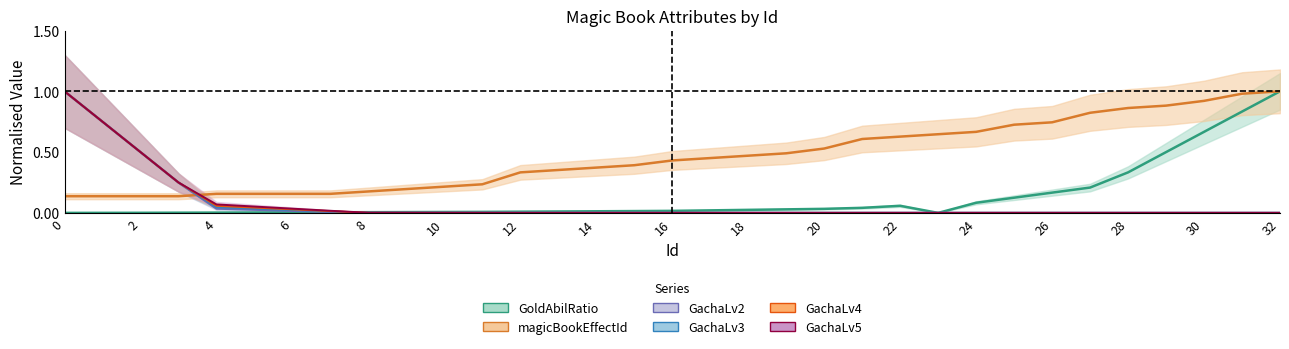

True or false: GachaLv2 and GachaLv4 cross at least once.

False